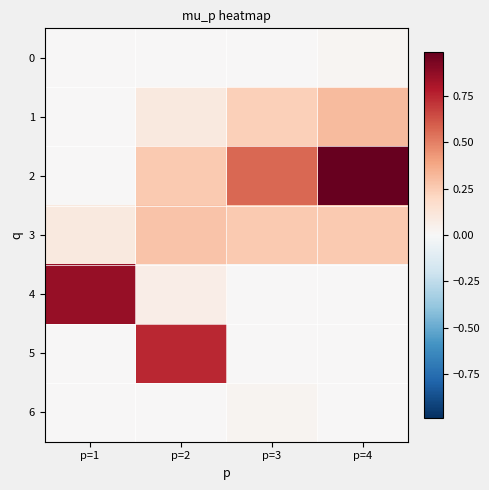

What is the spread (max minus min) of values at p=4?

1.0